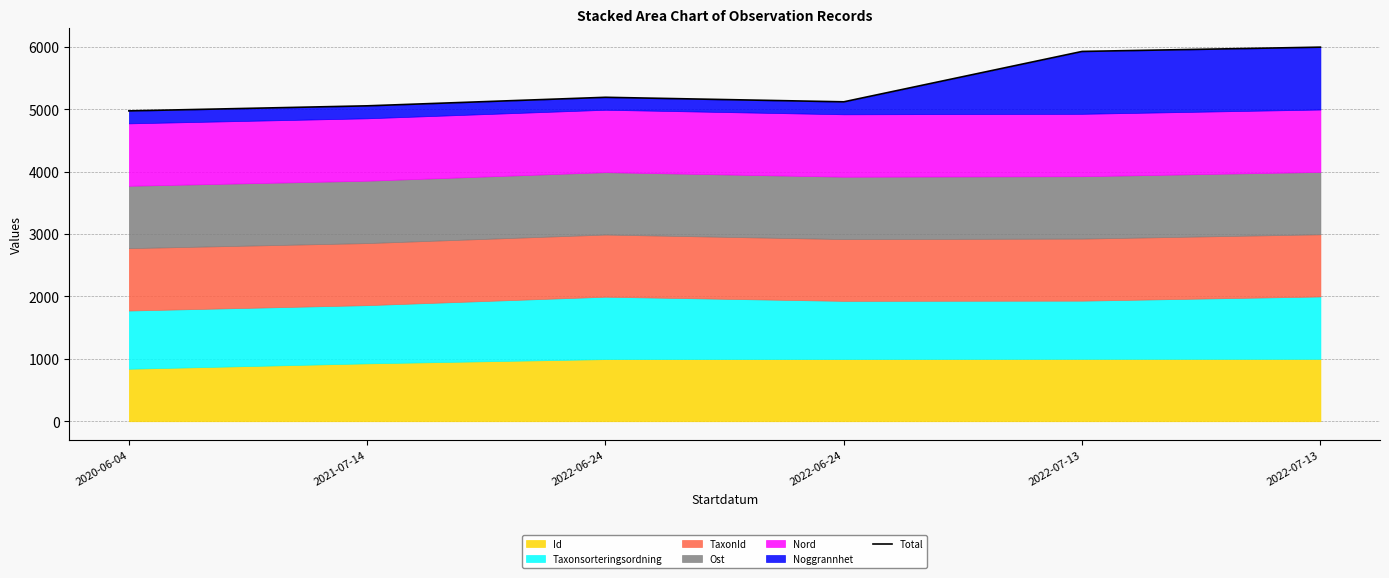

How many lines are shown in the chart?

1